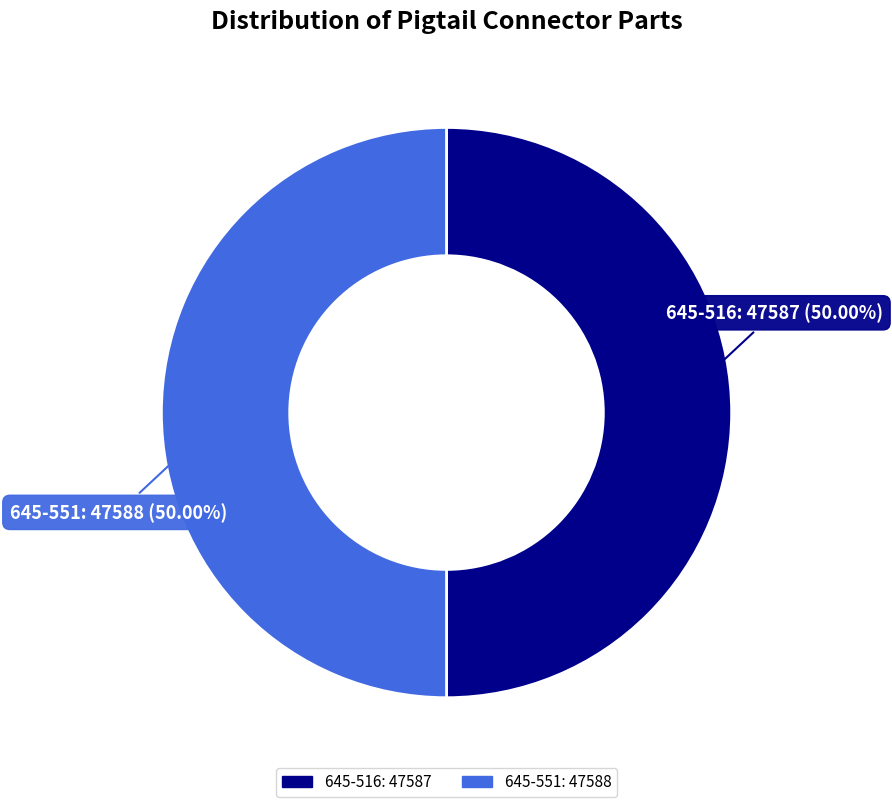

To the nearest percent, what is the average slice percentage?

50%